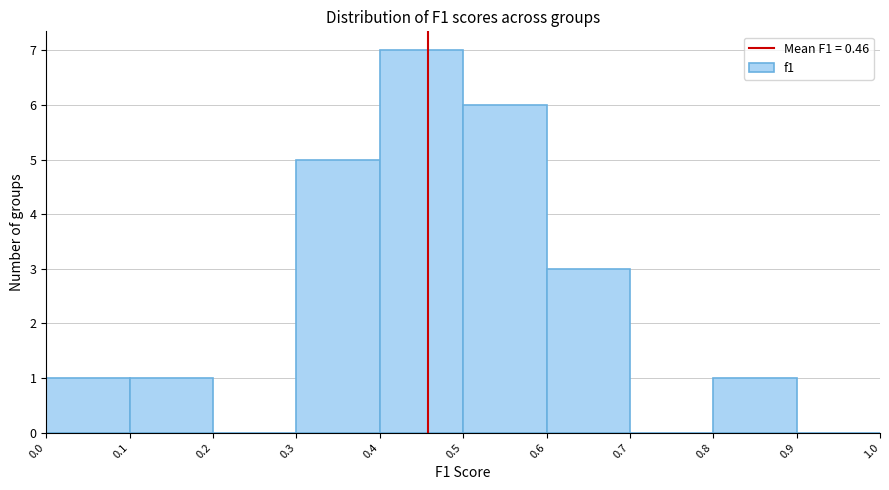

Reading left to right, transcribe this chart: for each bar, give the range it covers on the x-axis and its height. The values are not printed on the chart, so give them approximately, as read against the axis.

0.0 to 0.1: 1
0.1 to 0.2: 1
0.2 to 0.3: 0
0.3 to 0.4: 5
0.4 to 0.5: 7
0.5 to 0.6: 6
0.6 to 0.7: 3
0.7 to 0.8: 0
0.8 to 0.9: 1
0.9 to 1.0: 0